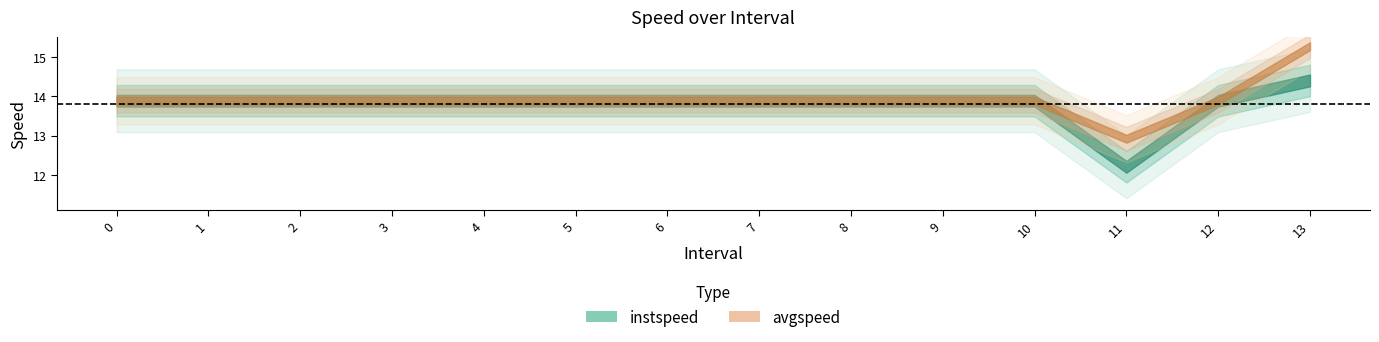

At how many categories does at least one series exceed 13?

13